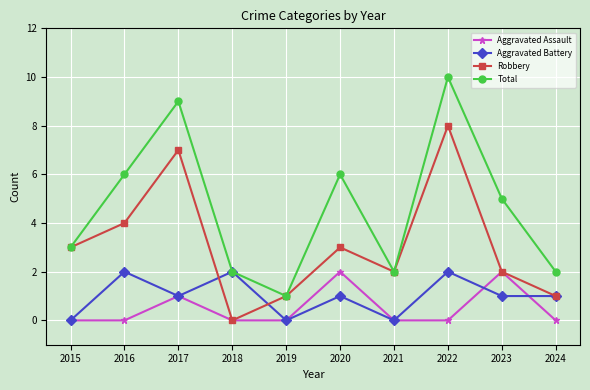

In Aggravated Battery, how many points are higher than both neighbors (excluding endpoints)?

4